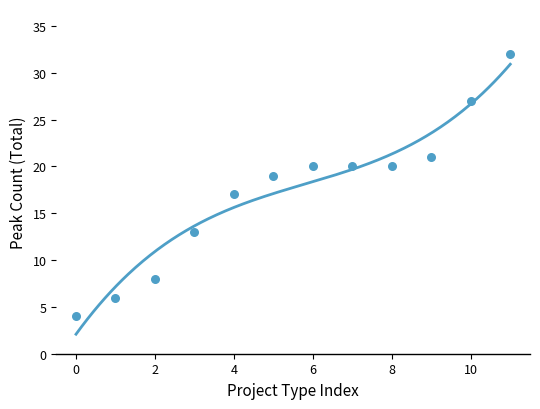

What is the average Y value?

17